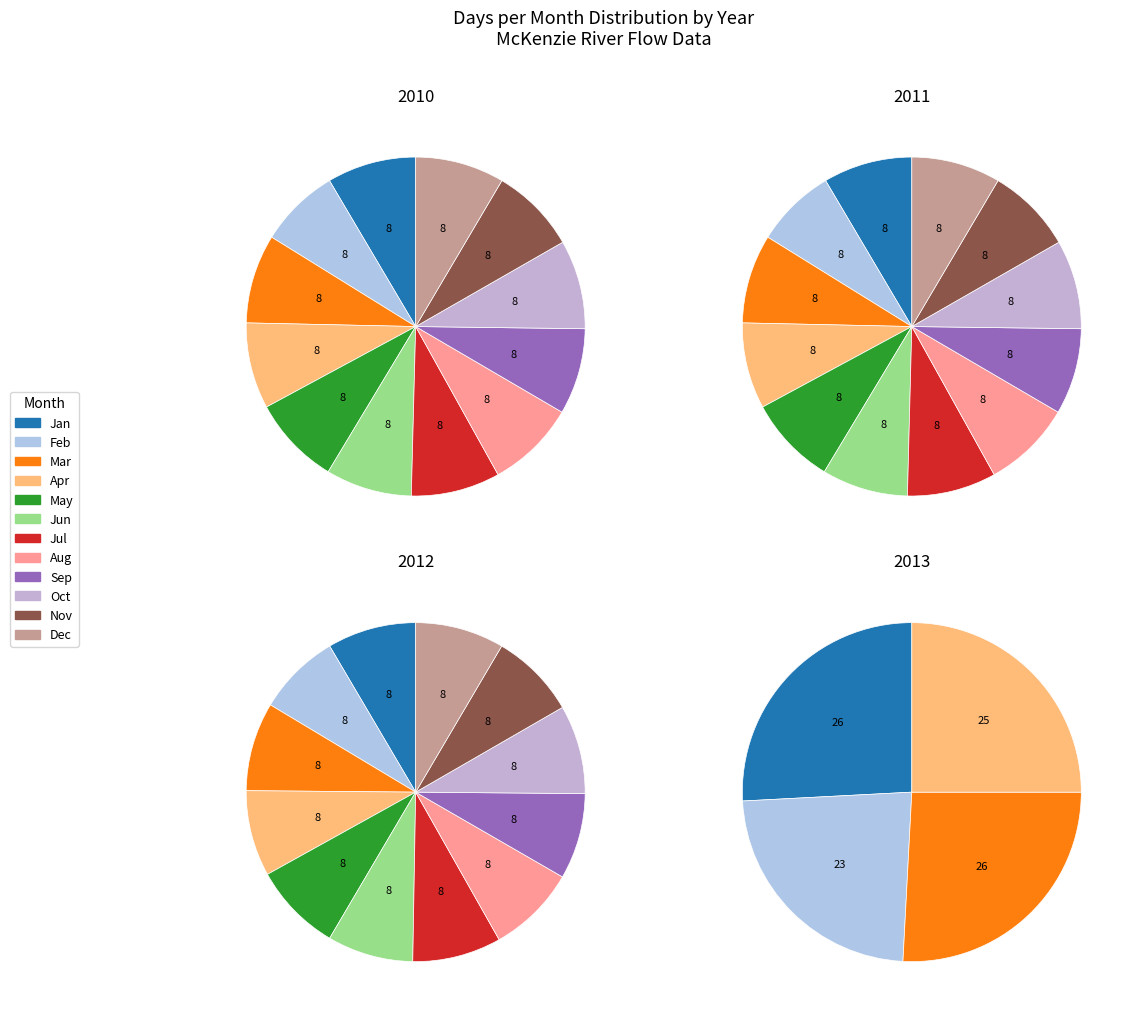

Count the number of slices in the pie.

12